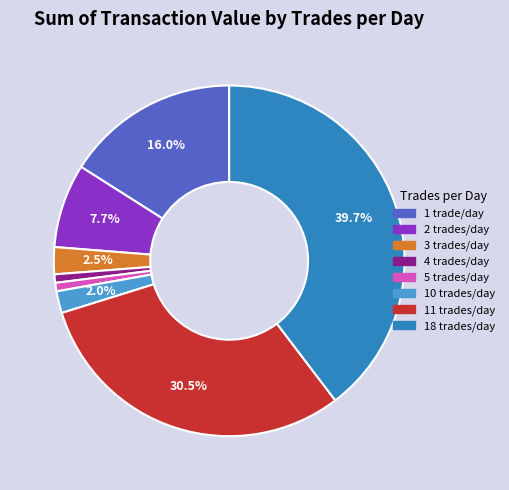

Is there any slice that represents more than half of the pie?

No